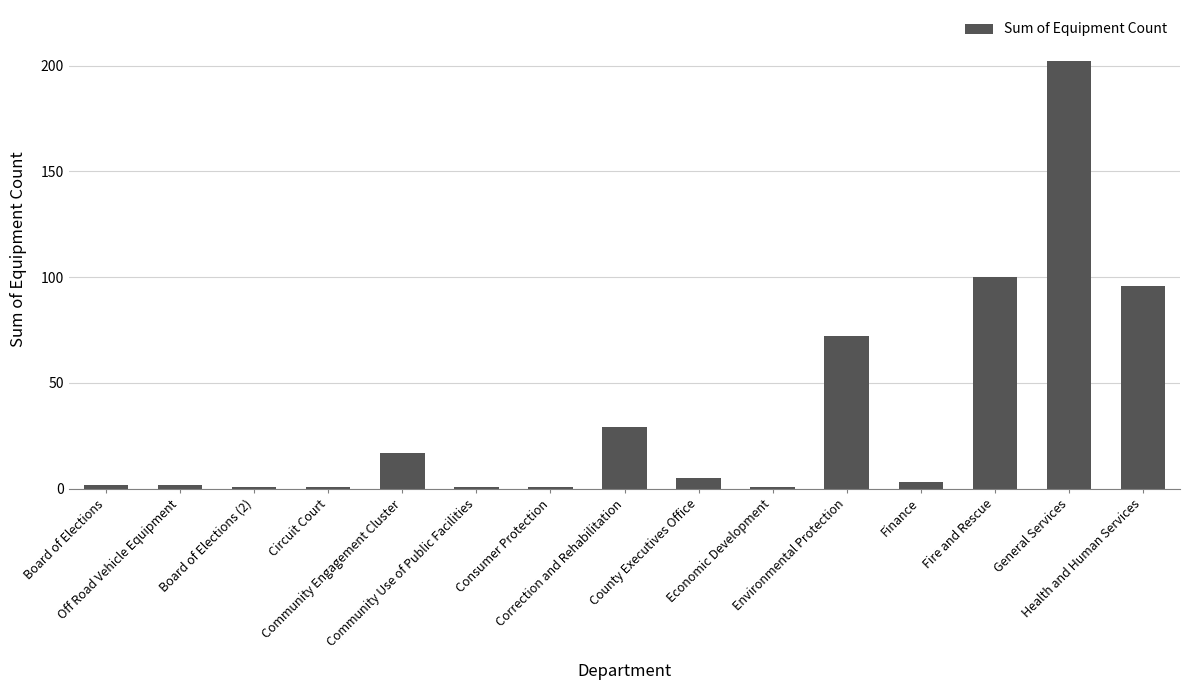

Which has a higher value, Community Engagement Cluster or Environmental Protection?

Environmental Protection